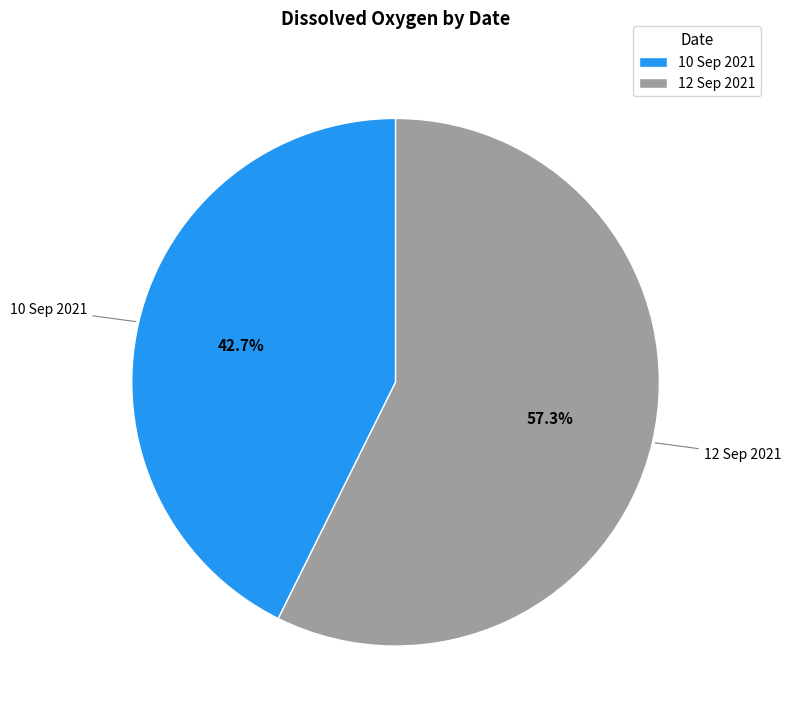

Is it true that 12 Sep 2021 is 46% of the pie?

False